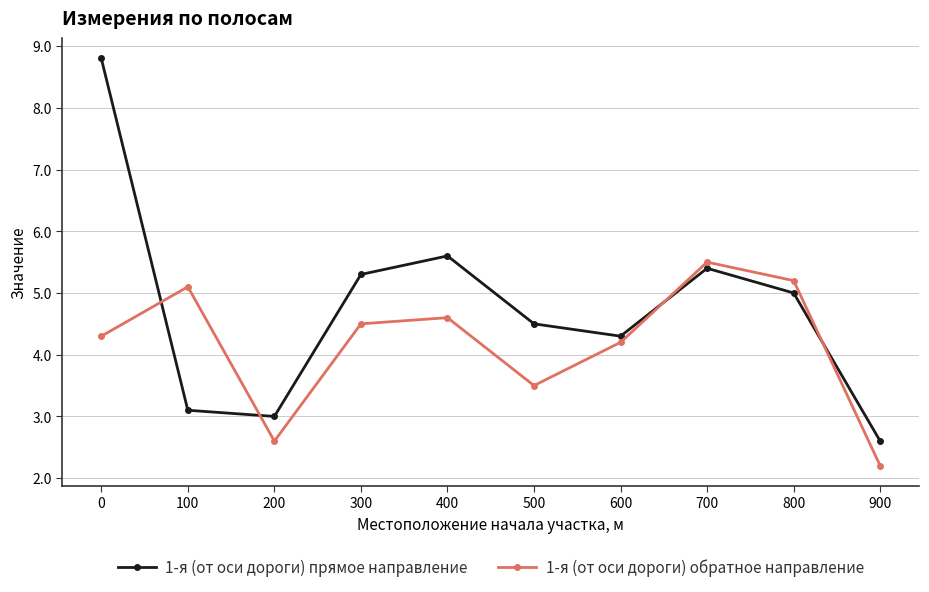

At which category does 1-я (от оси дороги) прямое направление reach its first local peak?

400